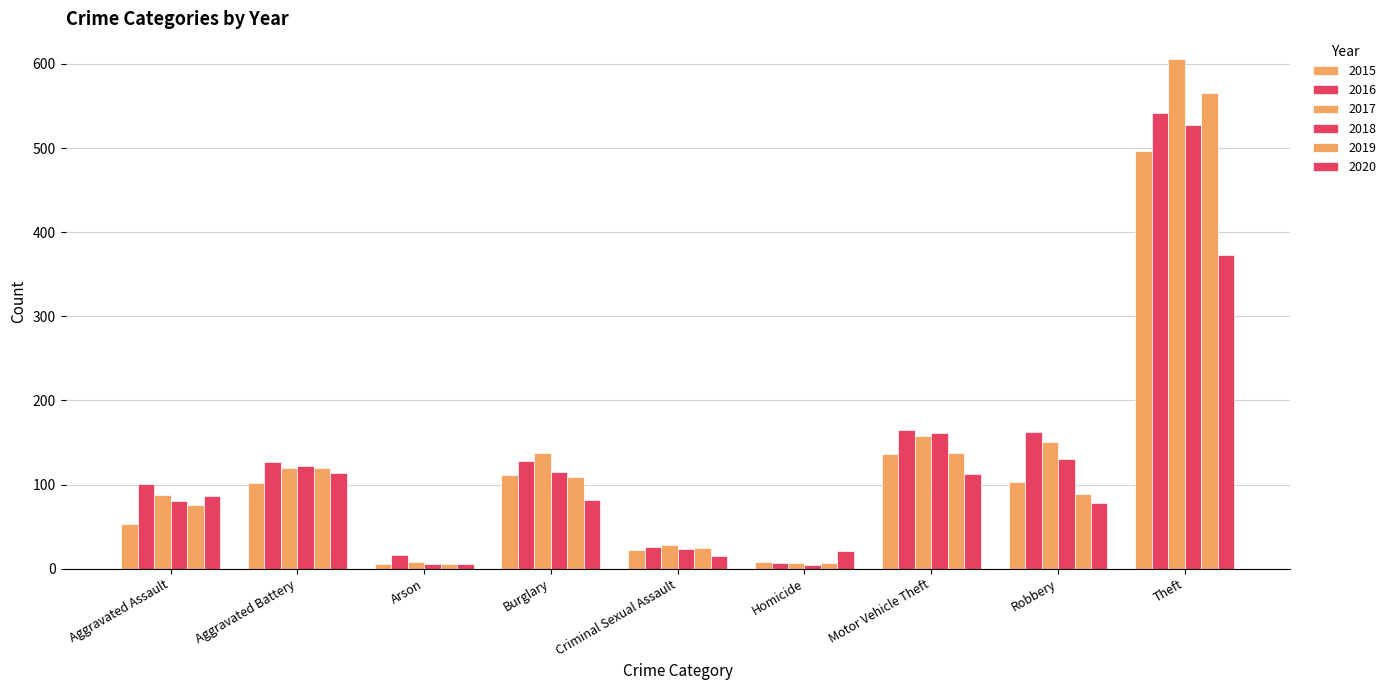

Which series changed the most between Aggravated Battery and Theft?

2017